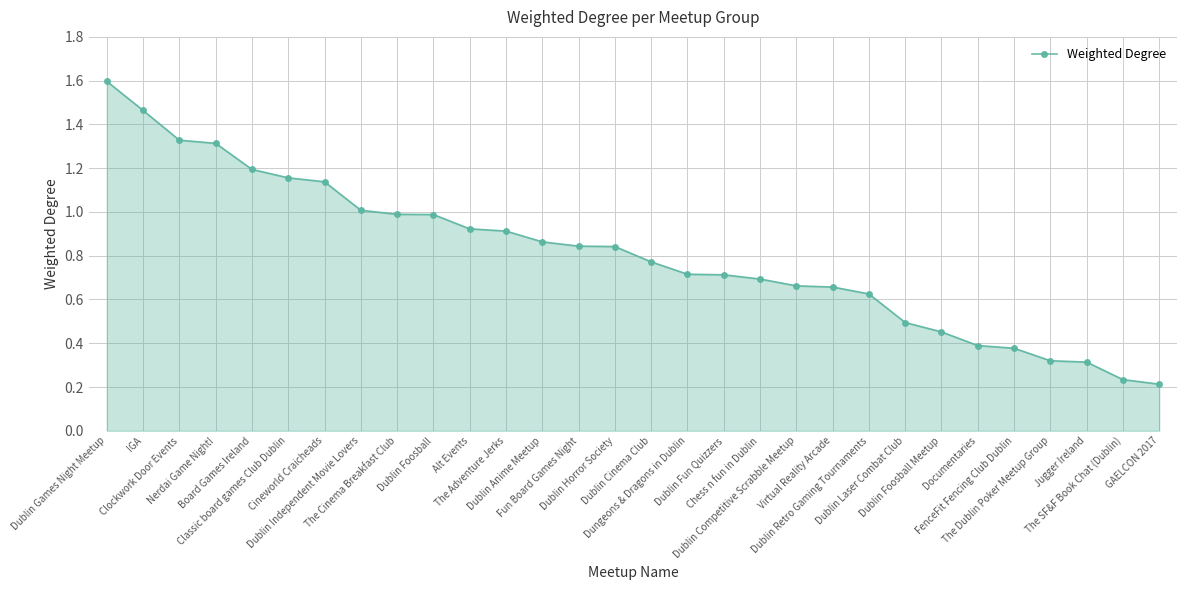

The value at Chess n fun in Dublin is 0.7. True or false?

True